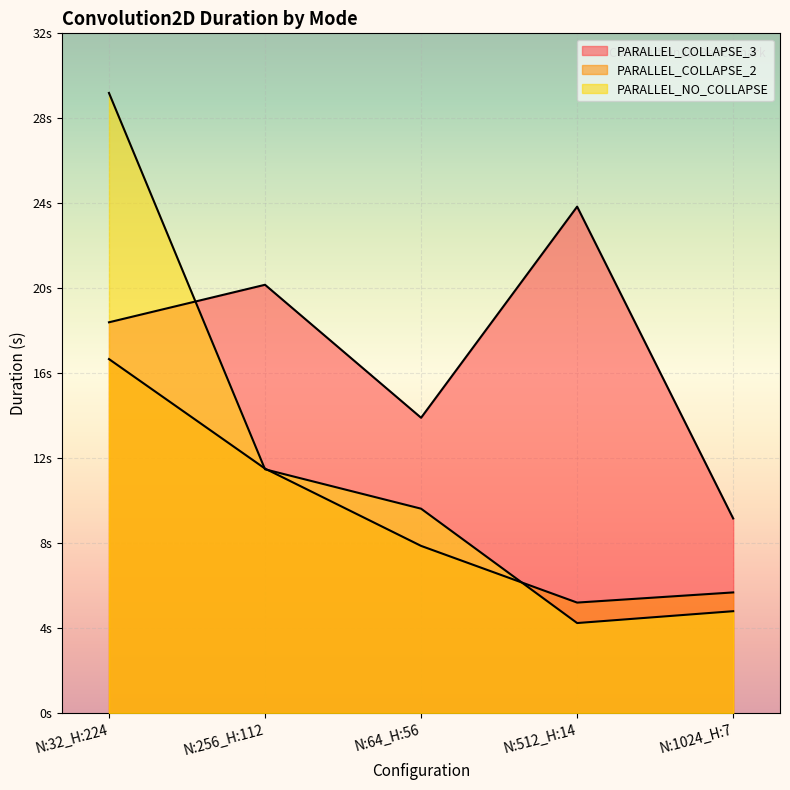

What are all the series names shown in the legend?

PARALLEL_COLLAPSE_3, PARALLEL_COLLAPSE_2, PARALLEL_NO_COLLAPSE